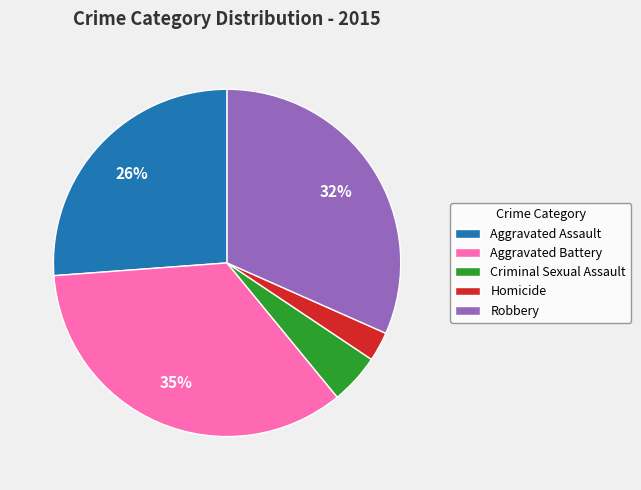

Combined, do Criminal Sexual Assault and Homicide account for over 50%?

No